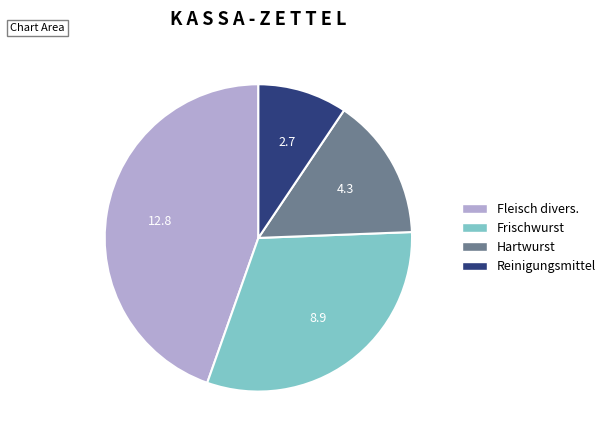

What is the ratio of the value at Reinigungsmittel to the value at Hartwurst?

0.6